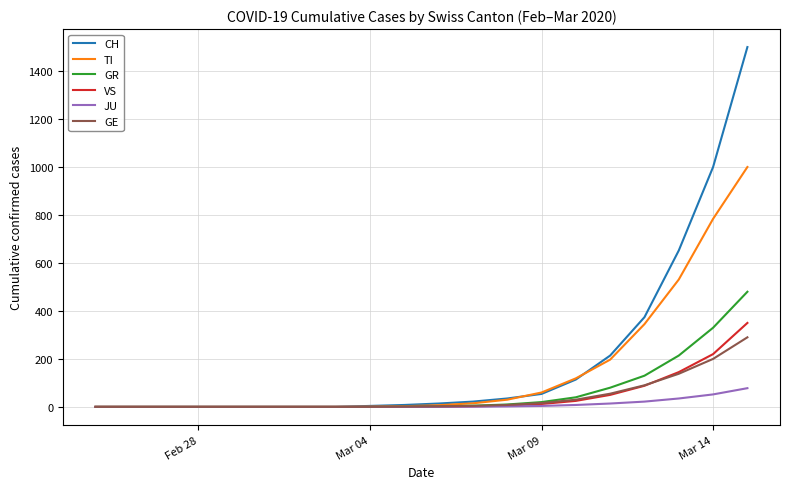

What is the greatest value displayed?

1500